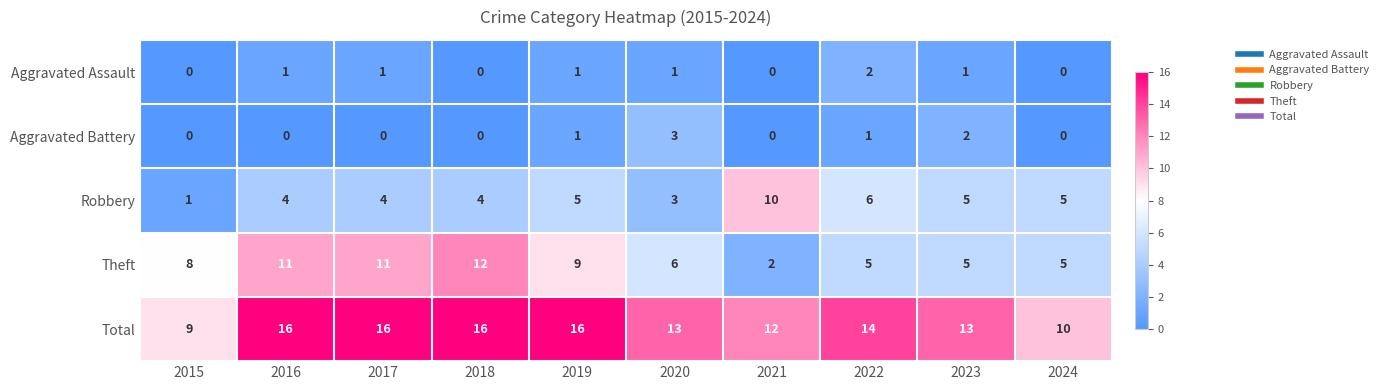

What is the difference between the Total values at 2017 and 2021?

4